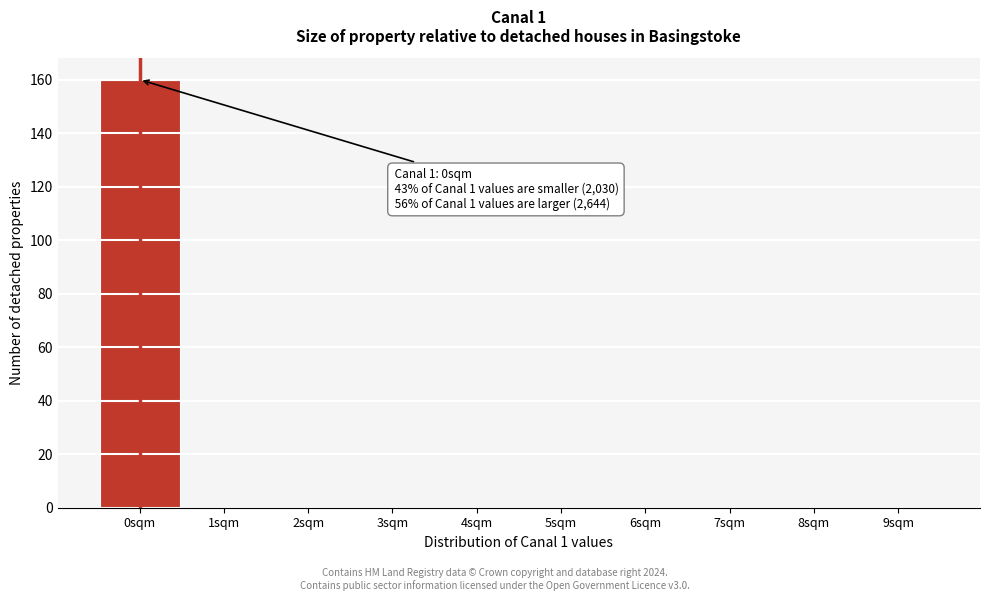

Which range on the x-axis has the tallest bar?

-0.5 to 0.5